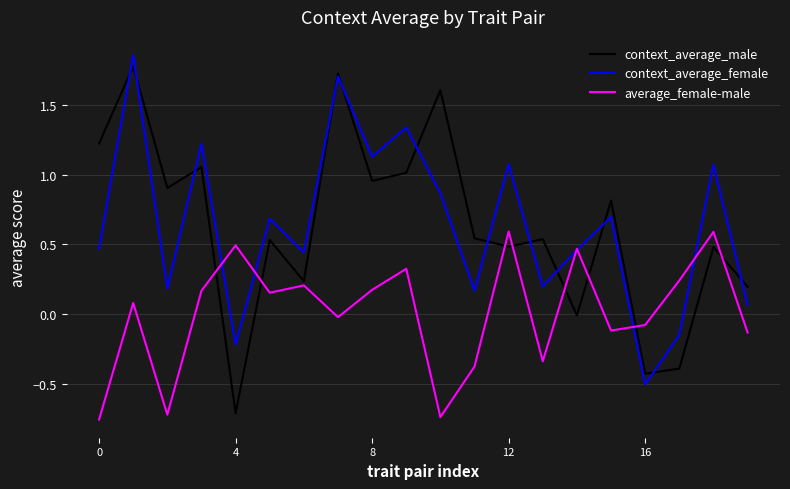

What is the average value of the context_average_male series?

0.6